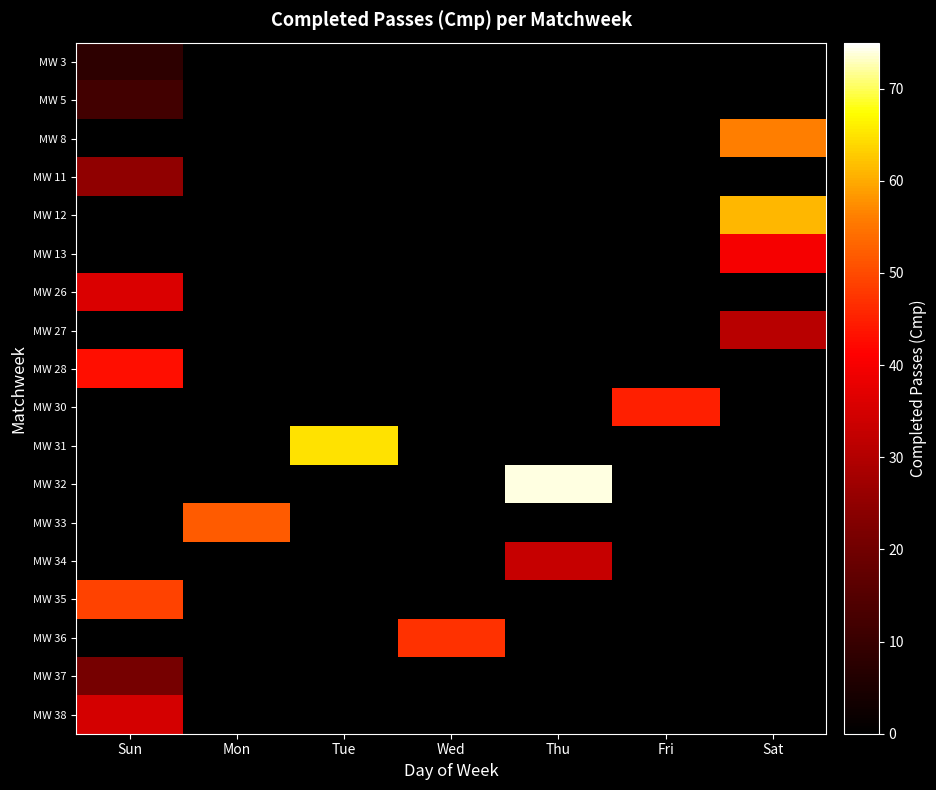

Which category has the highest value across all series?

Thu